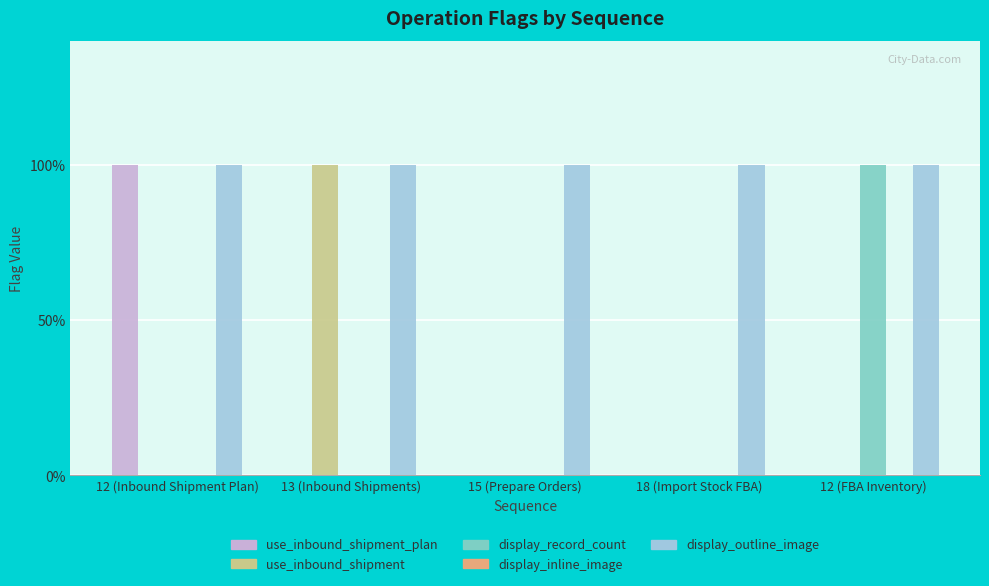

What are all the series names shown in the legend?

use_inbound_shipment_plan, use_inbound_shipment, display_record_count, display_inline_image, display_outline_image